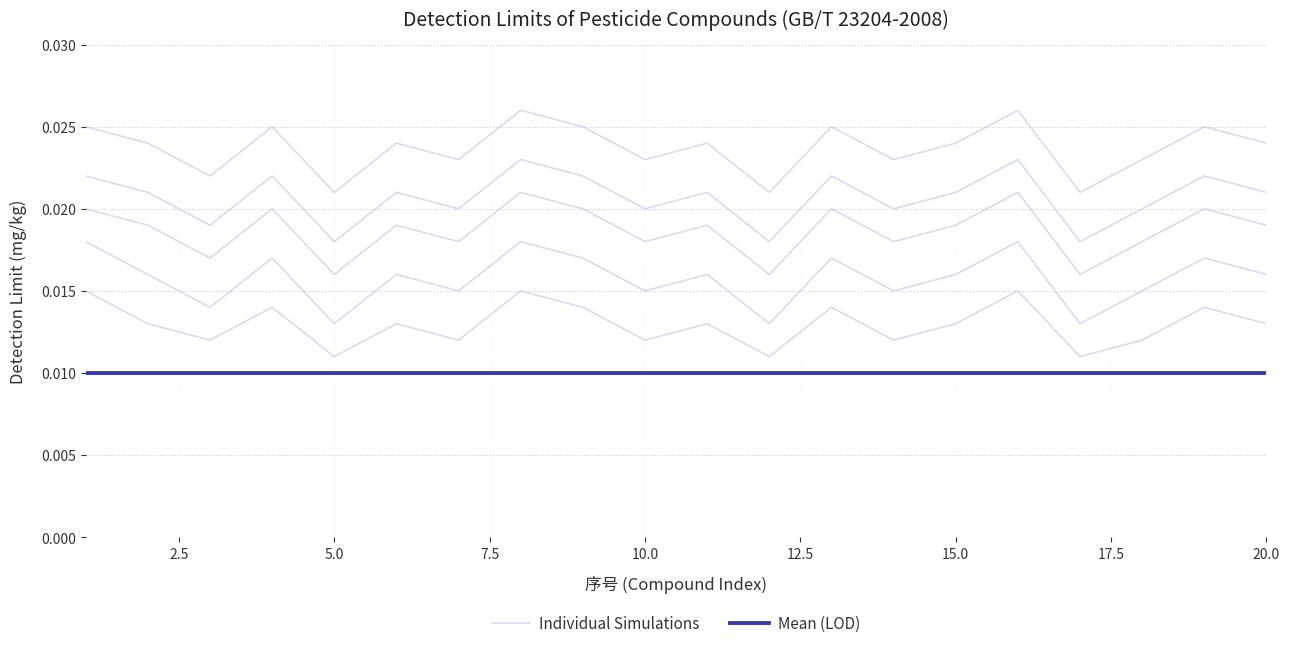

True or false: Individual Simulations has a value of 0.0 at 15.0.

False